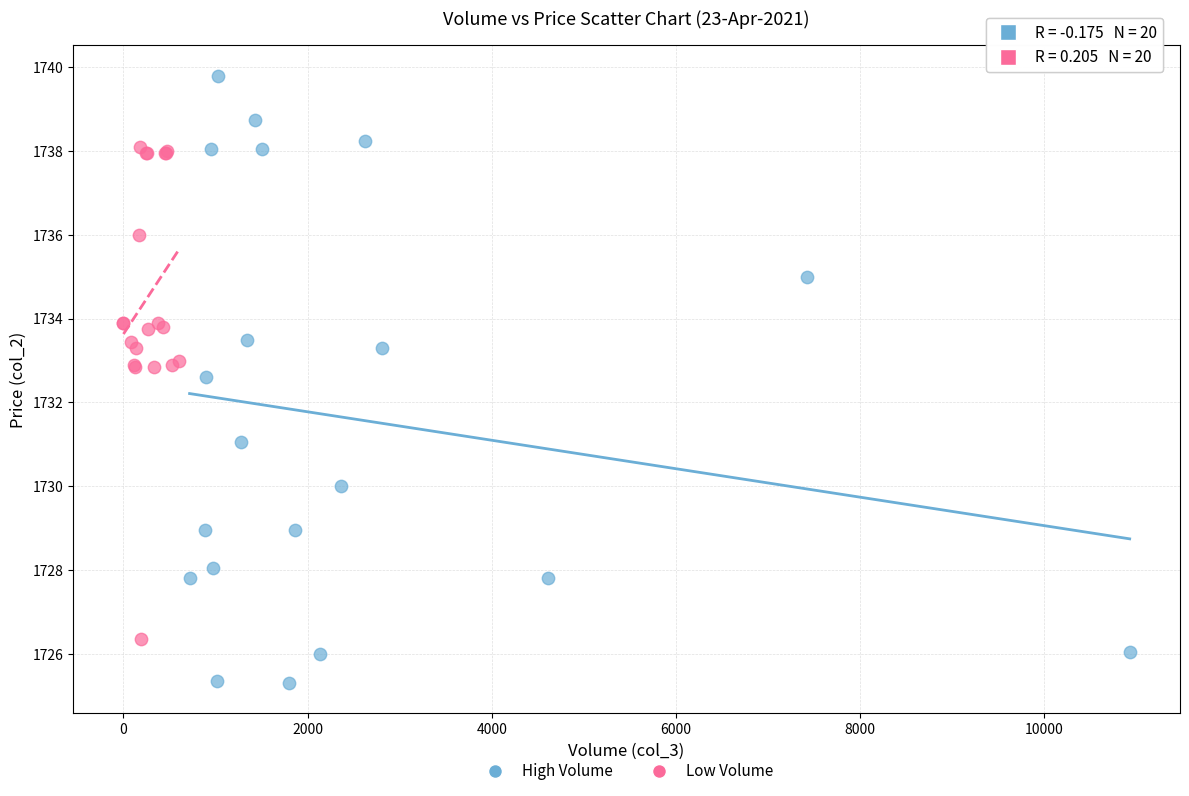

Which series reaches the minimum Y coordinate?

High Volume